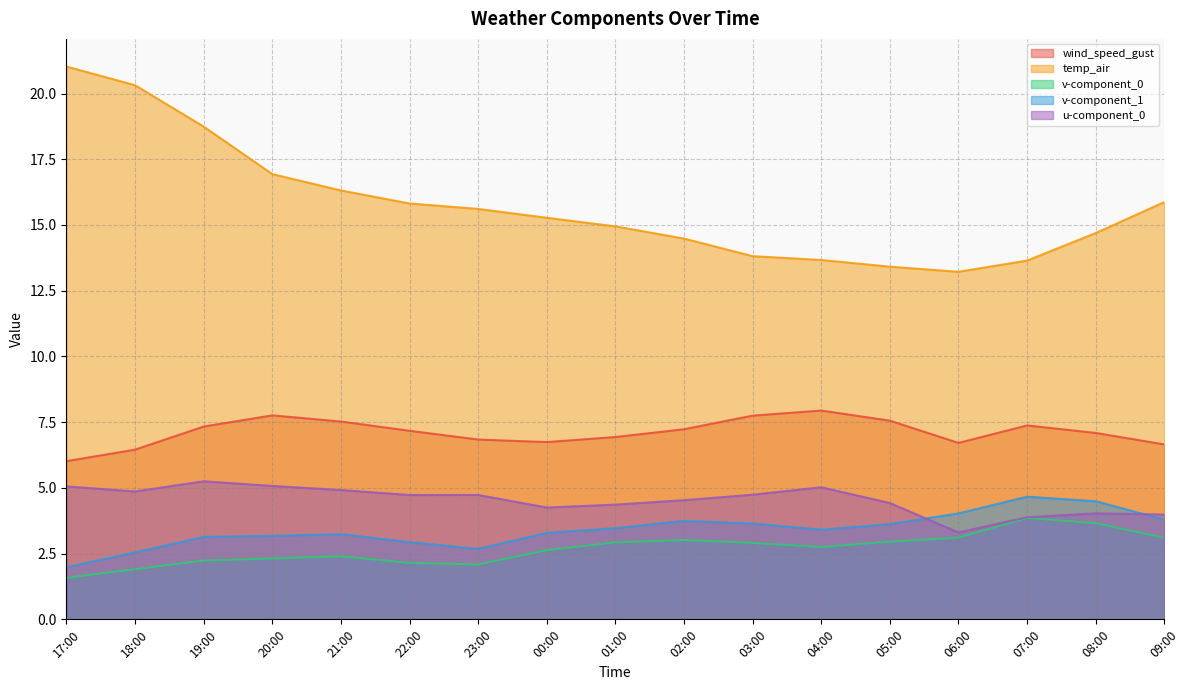

Which category has the lowest value in the v-component_1 series?

17:00